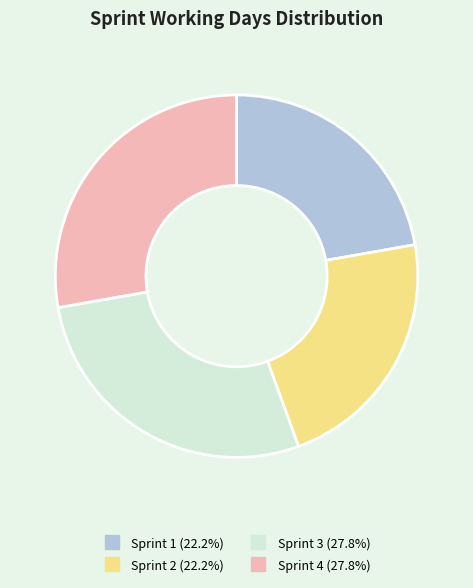

Between Sprint 3 and Sprint 1, which is larger?

Sprint 3